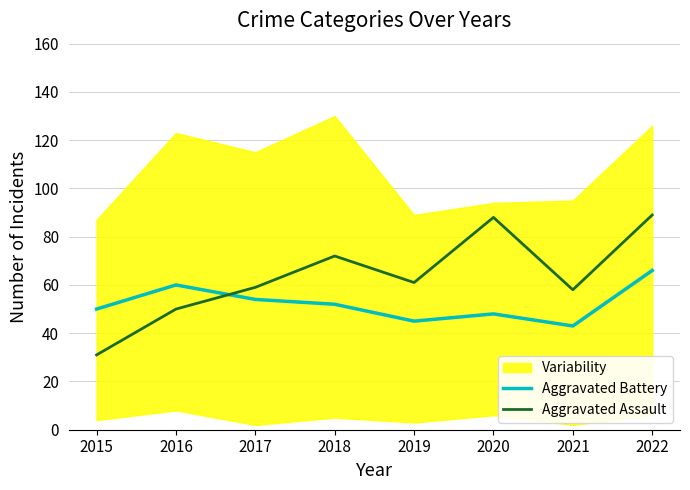

What is the greatest value displayed?

89